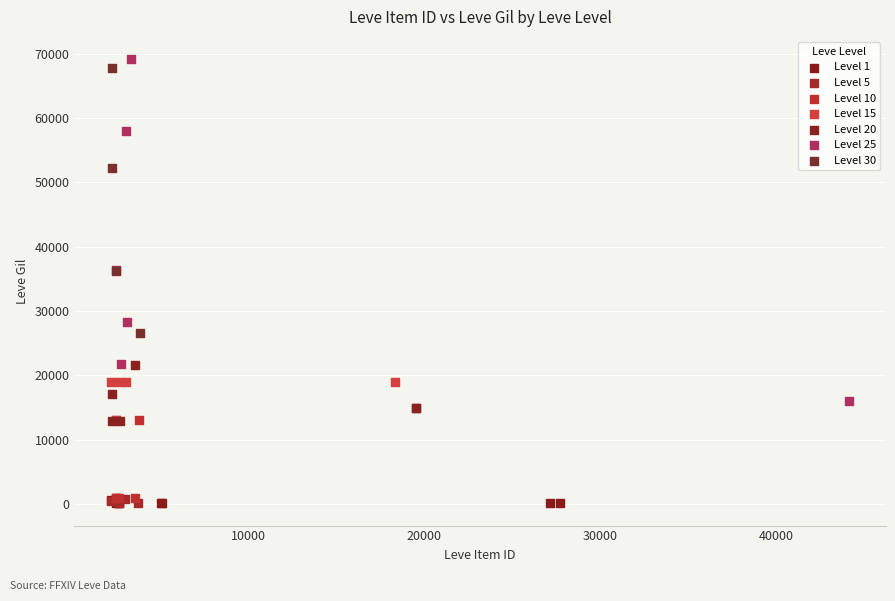

Which series has the widest spread of Y values?

Level 25